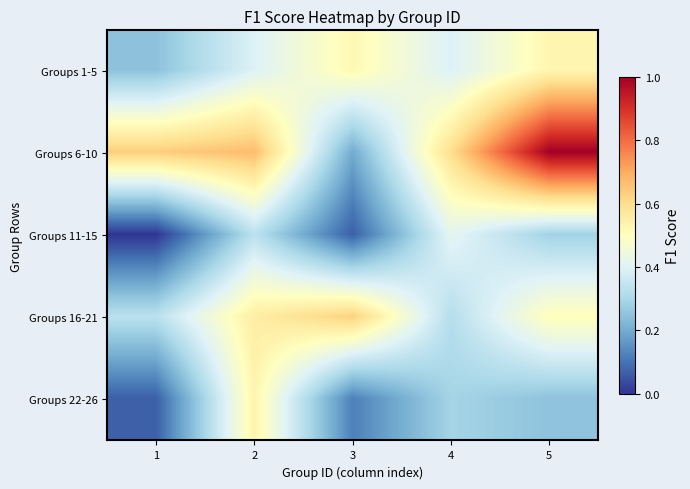

At 3, list the series in order from largest to smallest.

Groups 16-21, Groups 1-5, Groups 6-10, Groups 22-26, Groups 11-15